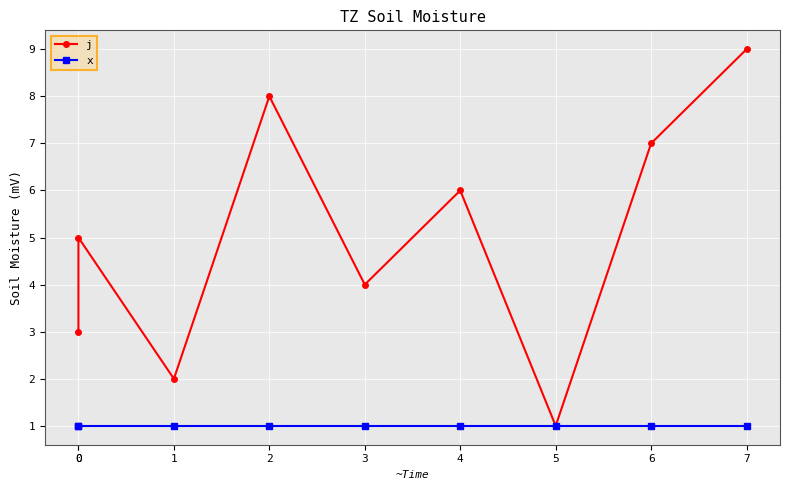

Reading left to right, extract all data points from this chart.

j: 3	5	2	8	4	6	1	7	9
x: 1	1	1	1	1	1	1	1	1